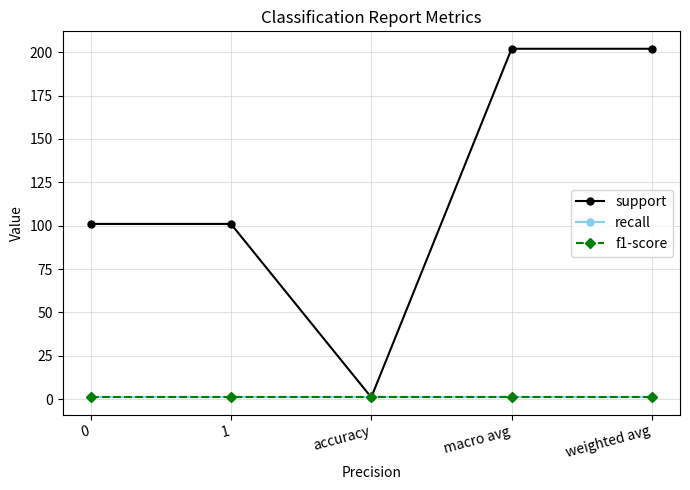

Does the chart have visible grid lines?

Yes